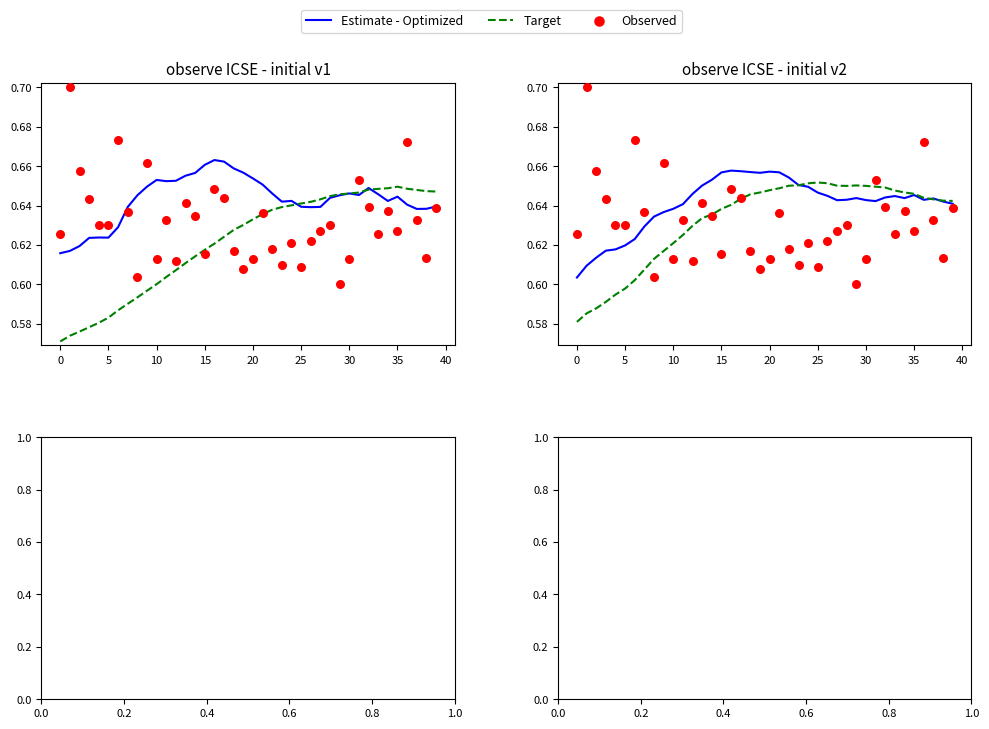

Which series contains the lowest Y value?

Target